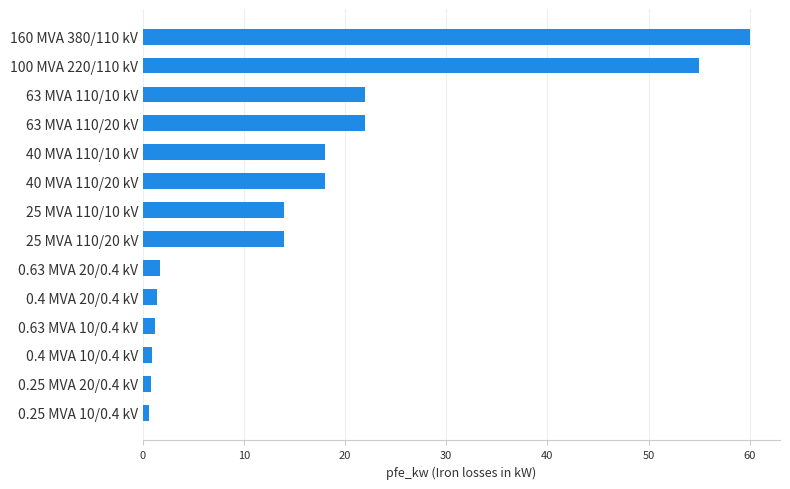

Read the value at 160 MVA 380/110 kV.

60.0